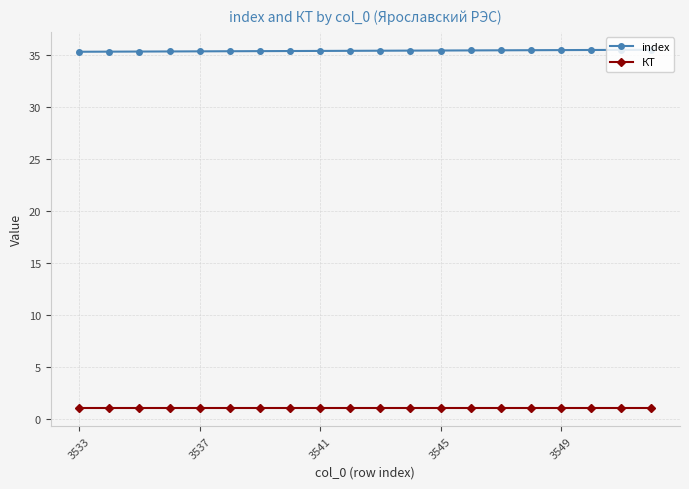

At how many categories does at least one series exceed 5?

20